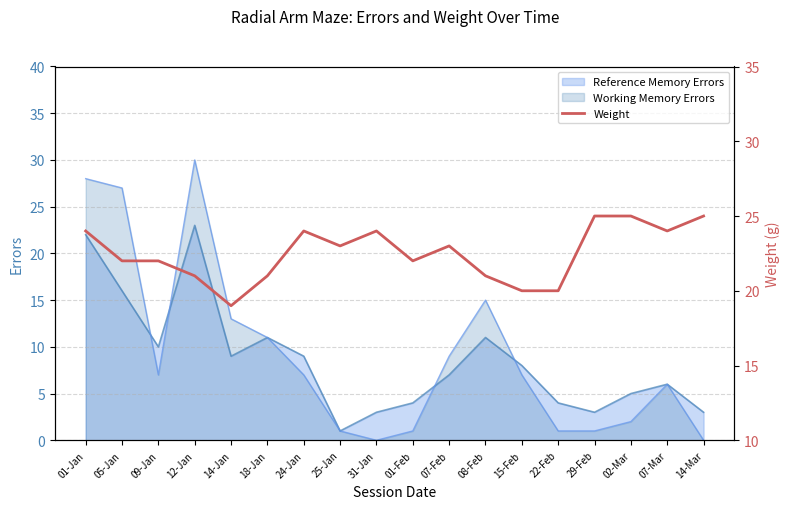

What is the approximate value at 07-Feb?

23